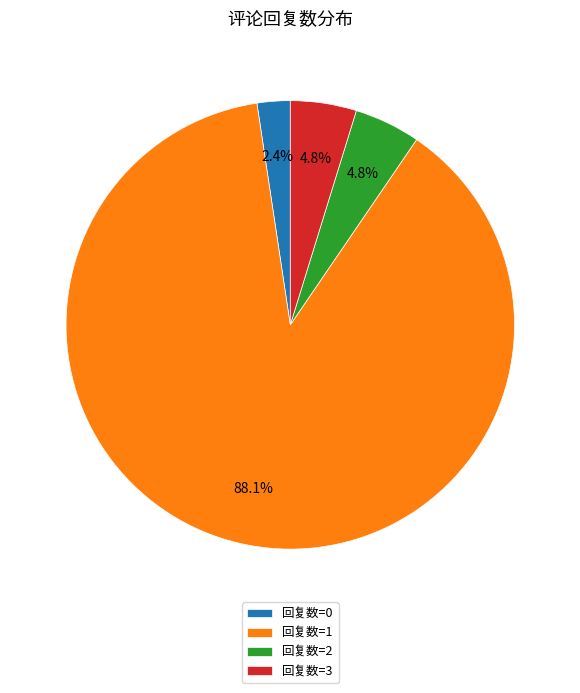

To the nearest percent, what is the difference between the largest and smallest slice percentages?

86%